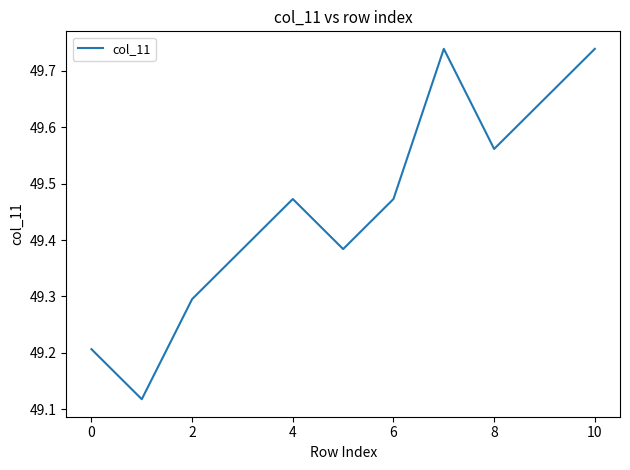

How many interior local peaks (higher than both neighbors) does the data have?

2